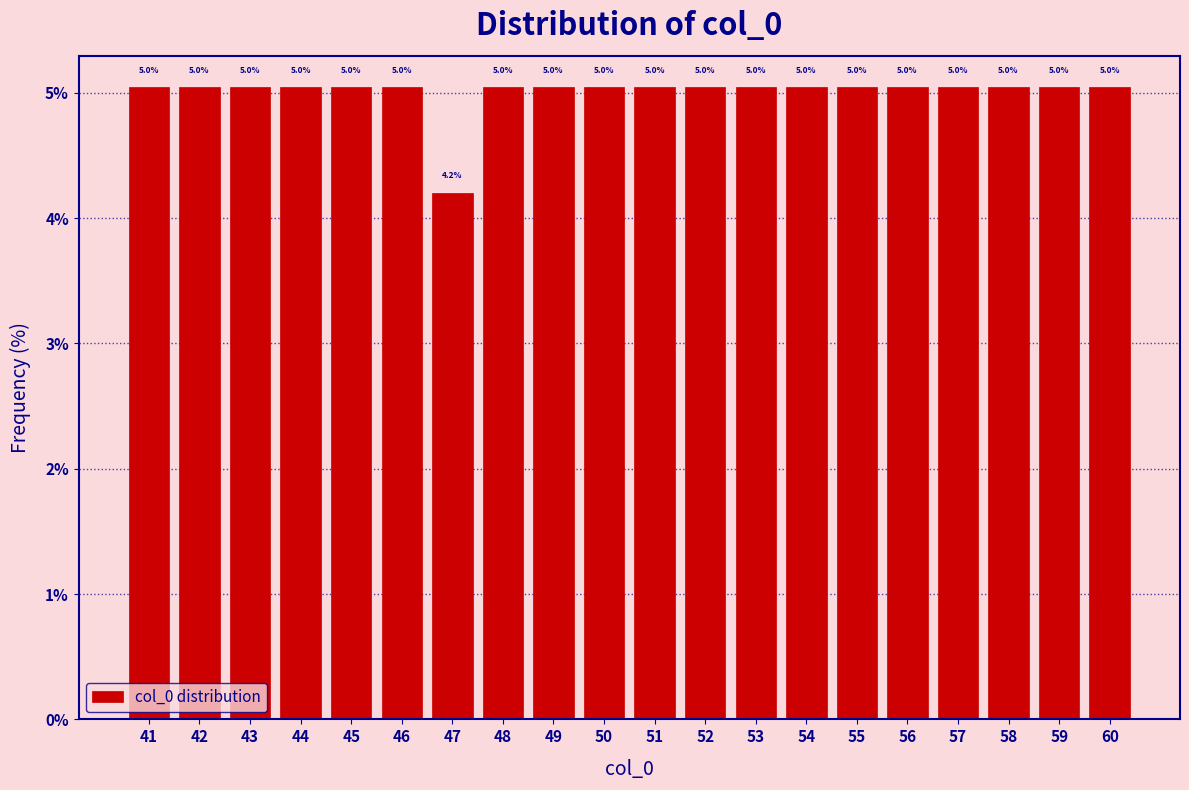

Reading right to left, extract all data points from this chart.

5.0	5.0	5.0	5.0	5.0	5.0	5.0	5.0	5.0	5.0	5.0	5.0	5.0	4.2	5.0	5.0	5.0	5.0	5.0	5.0